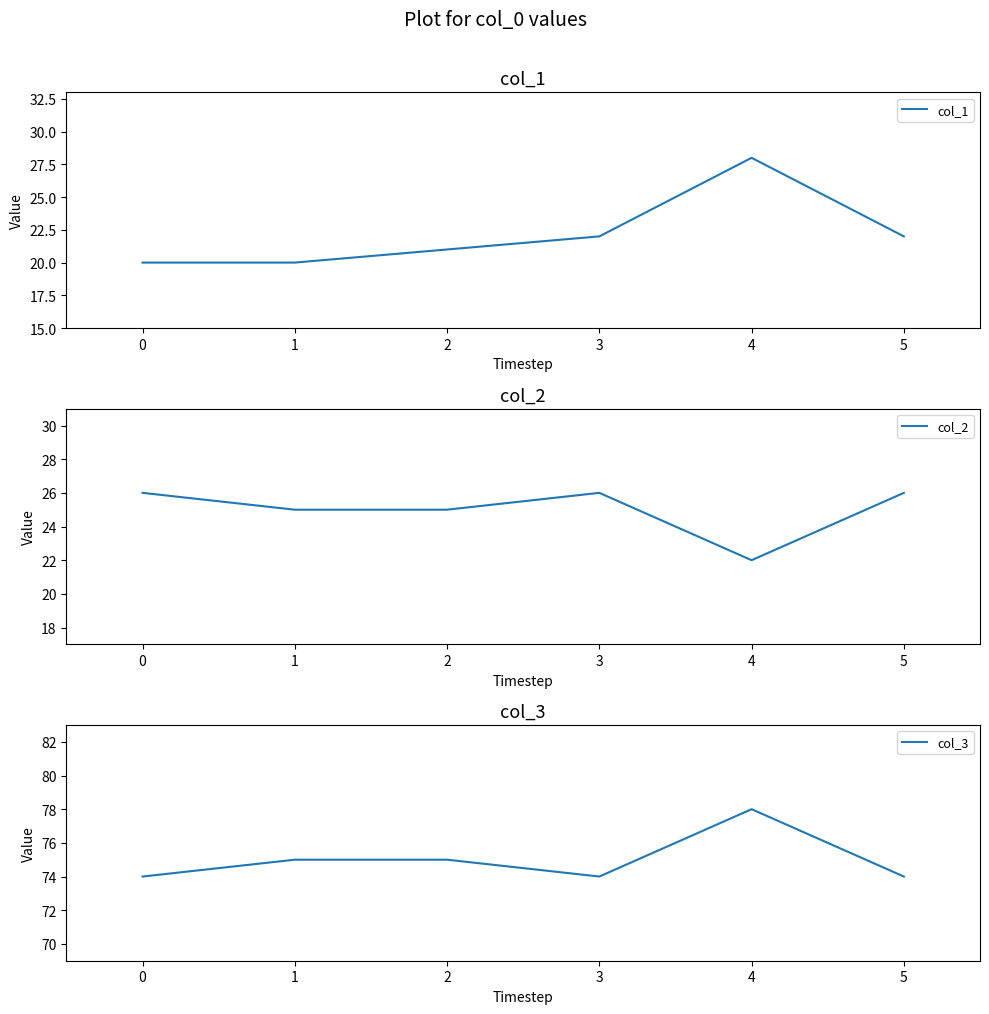

Count the col_1 values in the range 20 to 22.

5